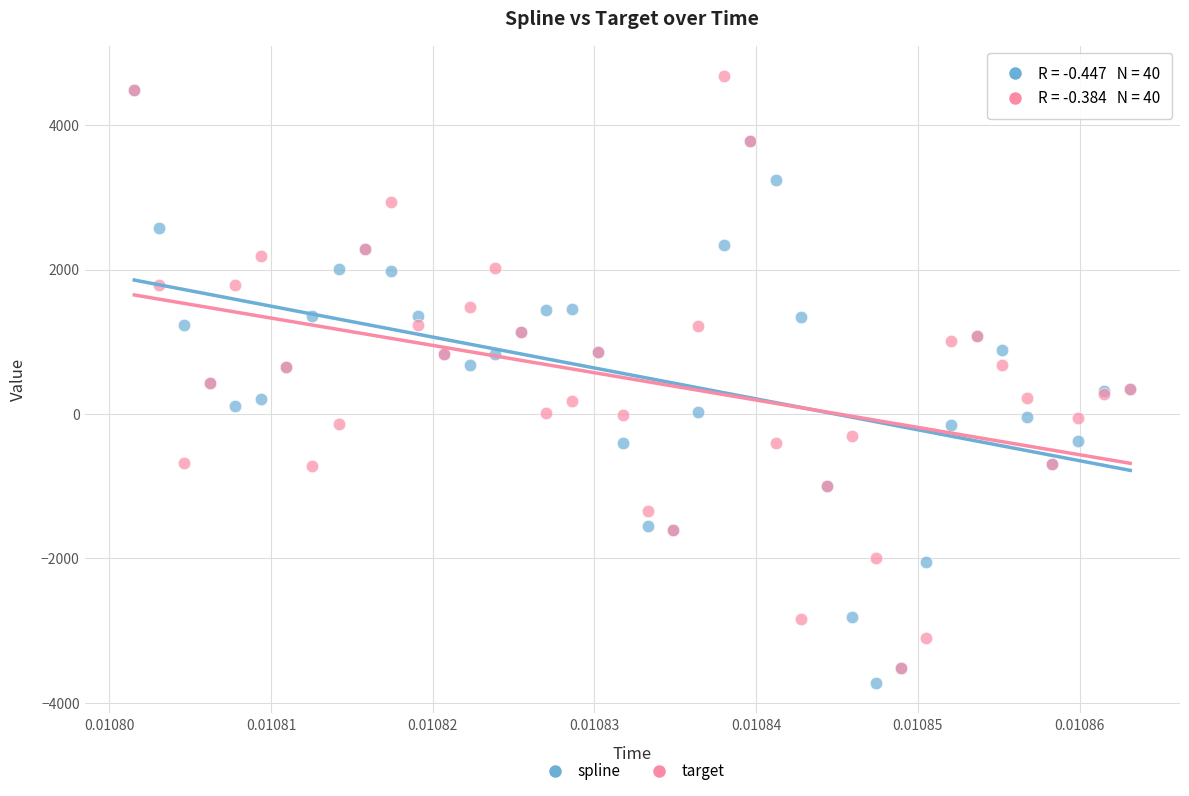

Which series contains the lowest Y value?

spline